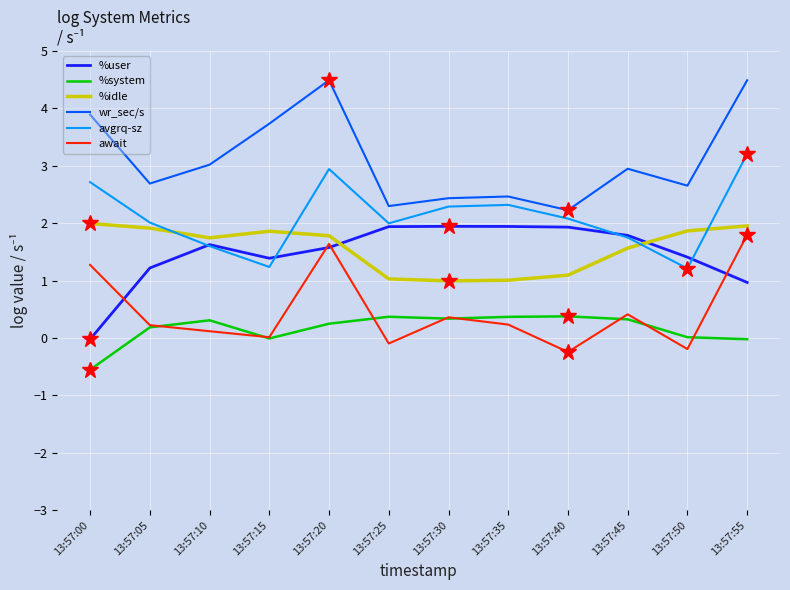

What is the average value of the await series?

0.5